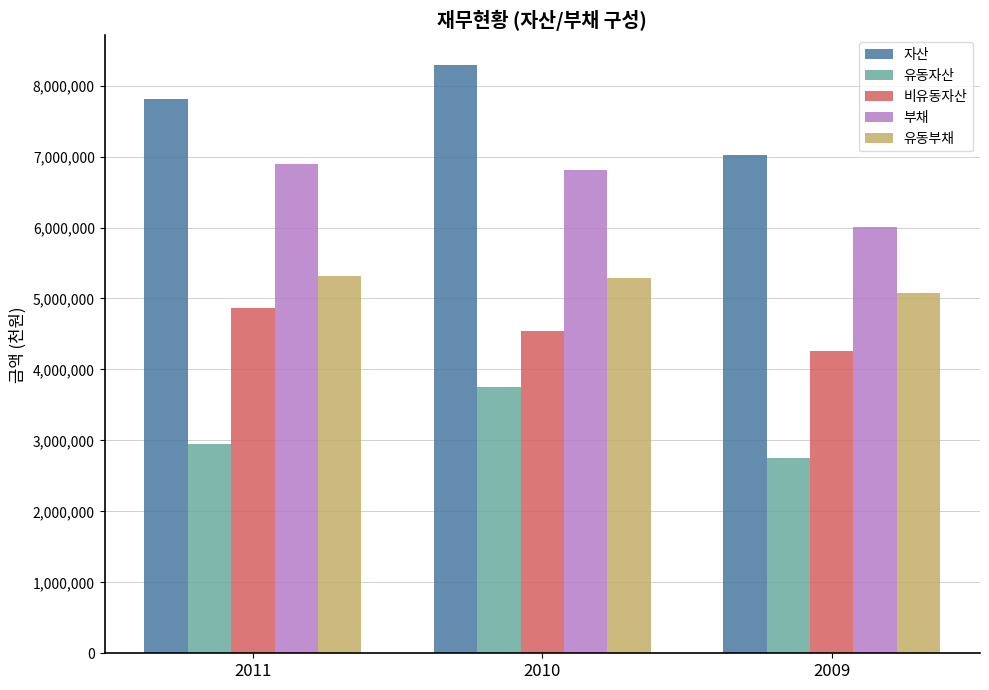

Between 2011 and 2009, which series saw the biggest shift?

부채